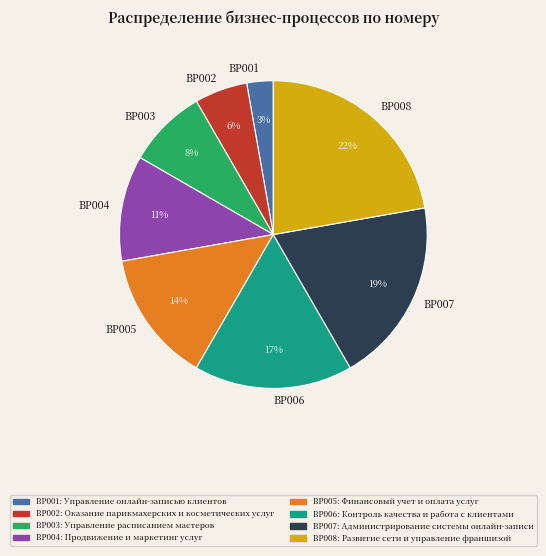

Which has a higher value, BP001 or BP003?

BP003